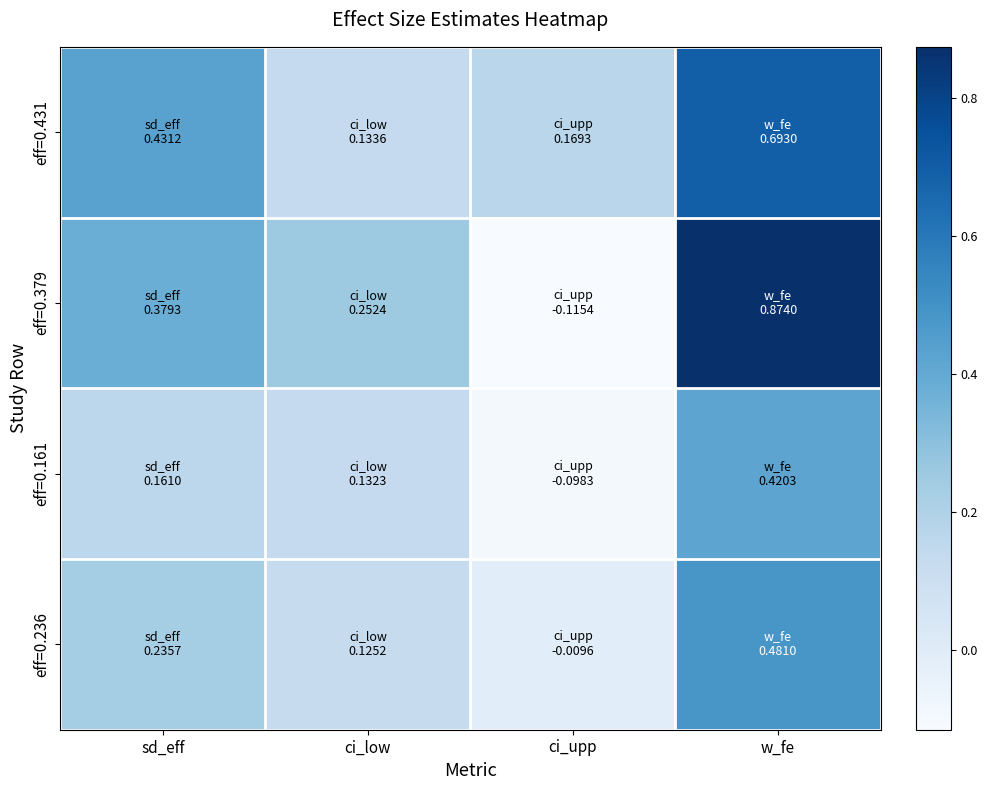

At w_fe, list the series in order from smallest to largest.

eff=0.161, eff=0.236, eff=0.431, eff=0.379